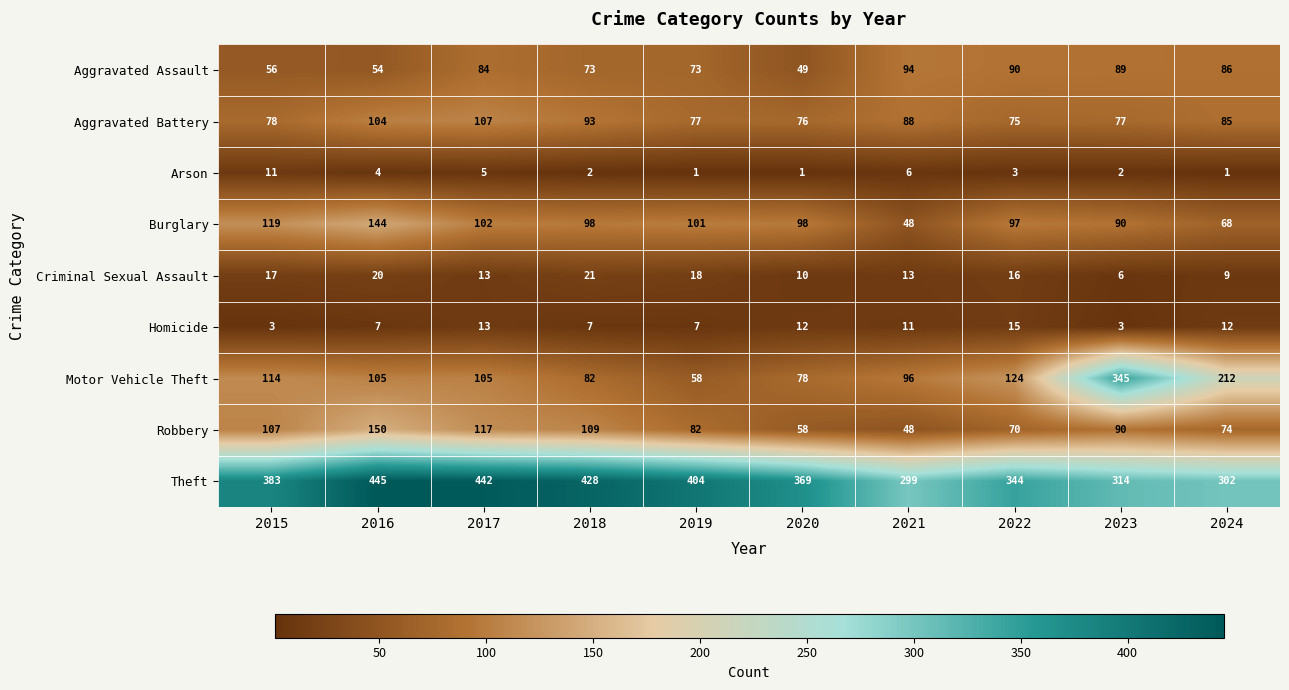

What value does the Motor Vehicle Theft series have at 2022, to the nearest 5?

125